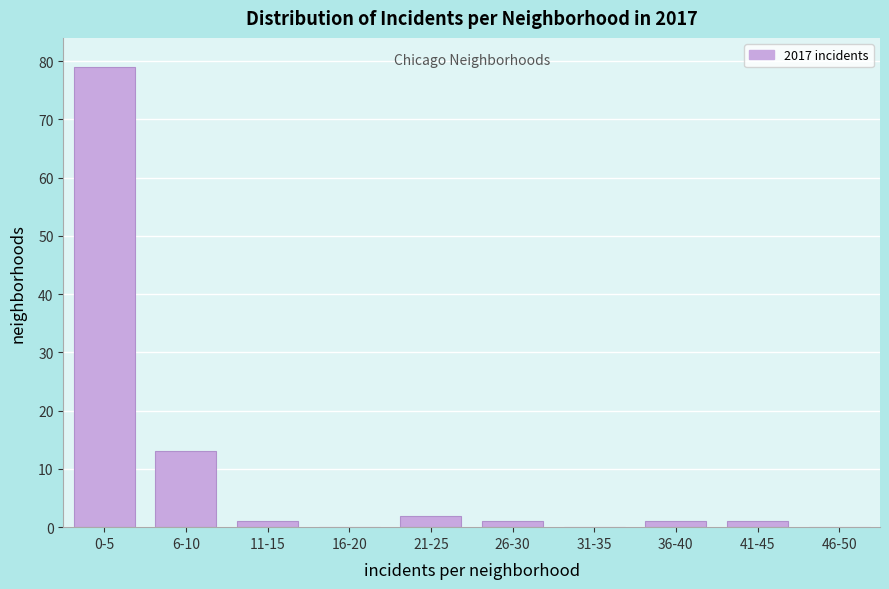

Reading left to right, what are all the values shown in this chart?

0-5=79	6-10=13	11-15=1	16-20=0	21-25=2	26-30=1	31-35=0	36-40=1	41-45=1	46-50=0